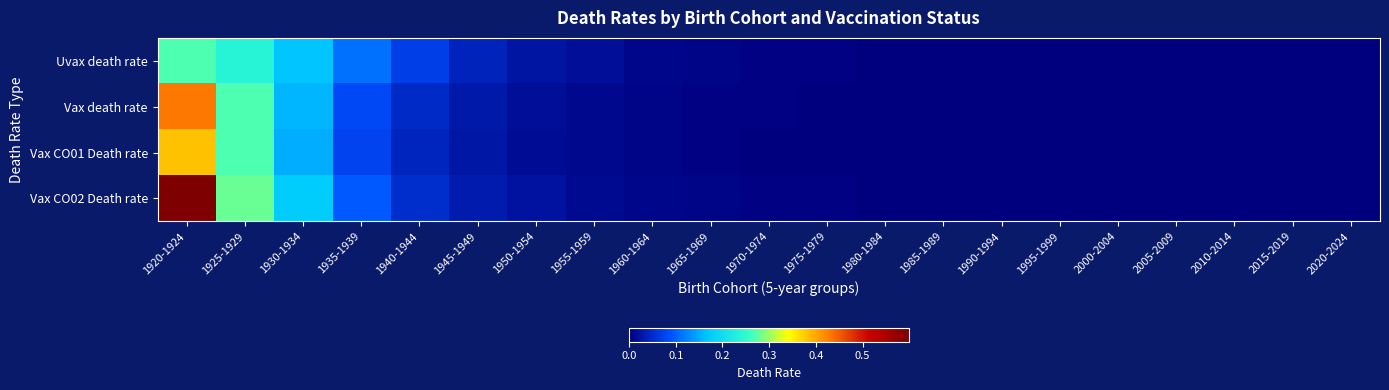

How many categories are shown in the chart?

21